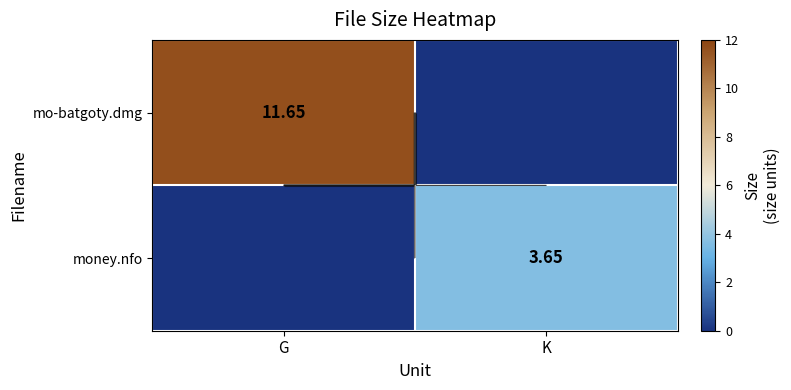

Where is money.nfo nearest to the value 1?

G